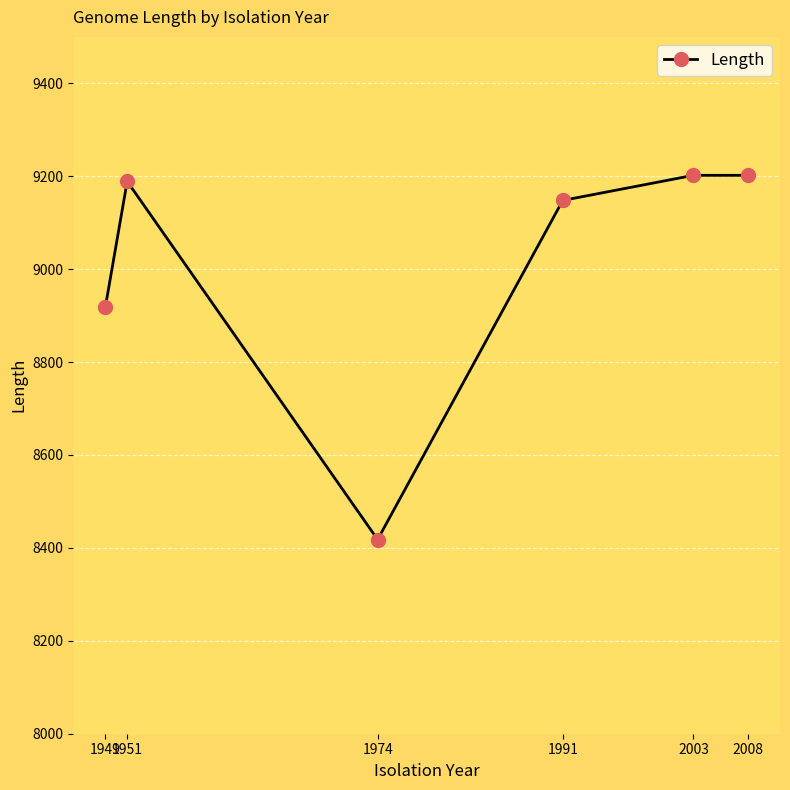

Reading right to left, transcribe all the data shown in this chart.

2008=9202	2003=9202	1991=9148	1974=8418	1951=9189	1949=8919